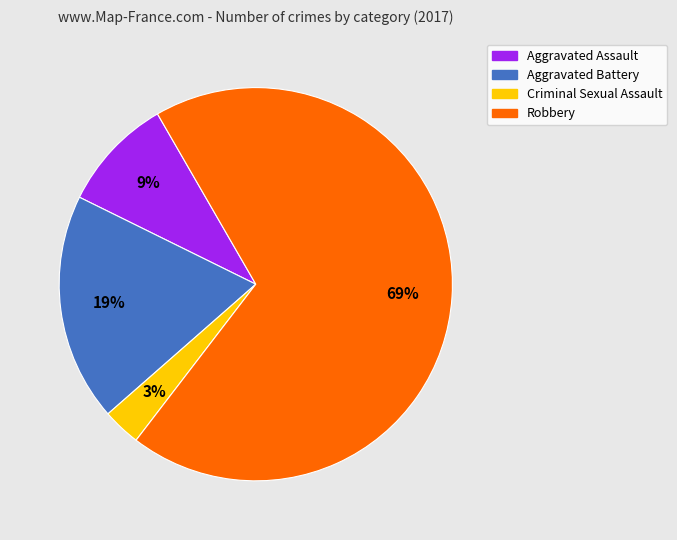

What percentage is the Aggravated Battery slice, to the nearest percent?

19%